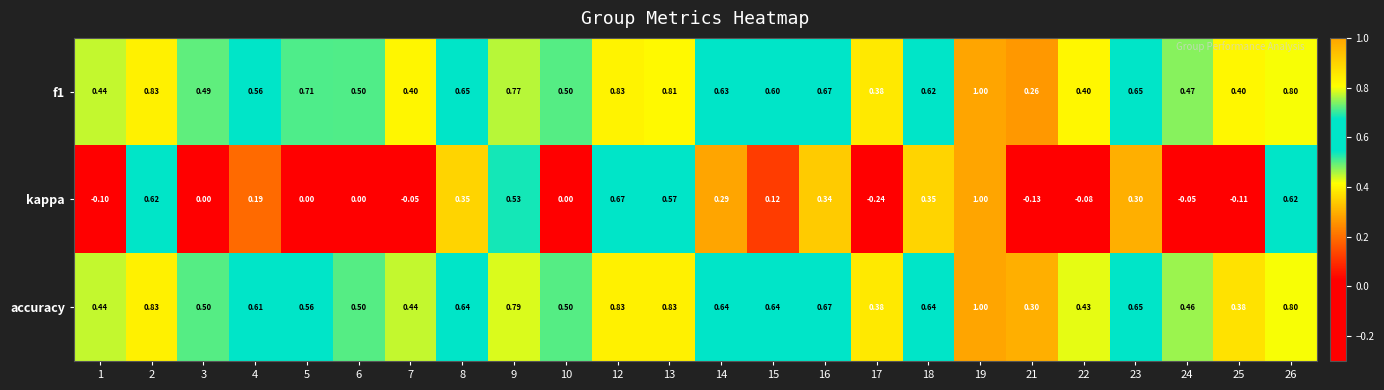

What is the total value across all series at 2?

2.3